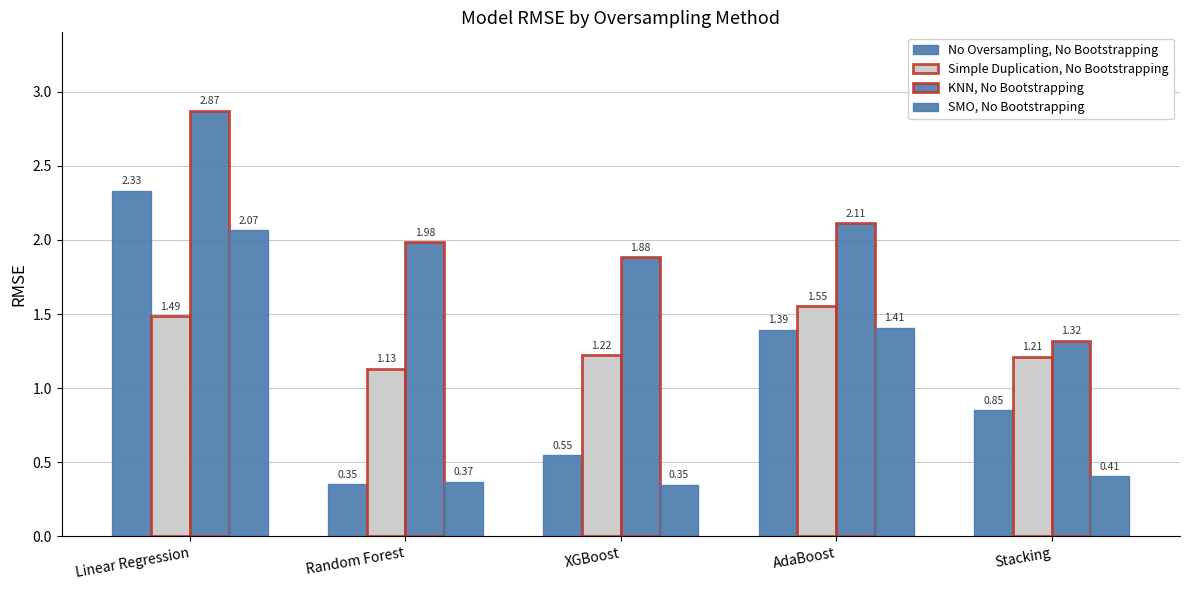

List the labels in order of KNN, No Bootstrapping value, smallest first.

Stacking, XGBoost, Random Forest, AdaBoost, Linear Regression